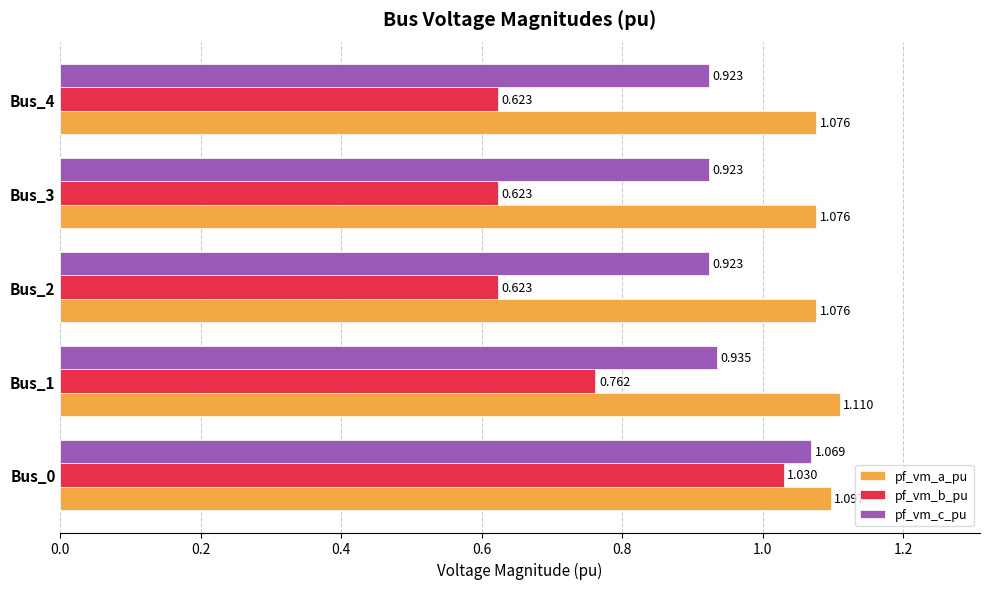

Which series has the widest spread of values?

pf_vm_b_pu